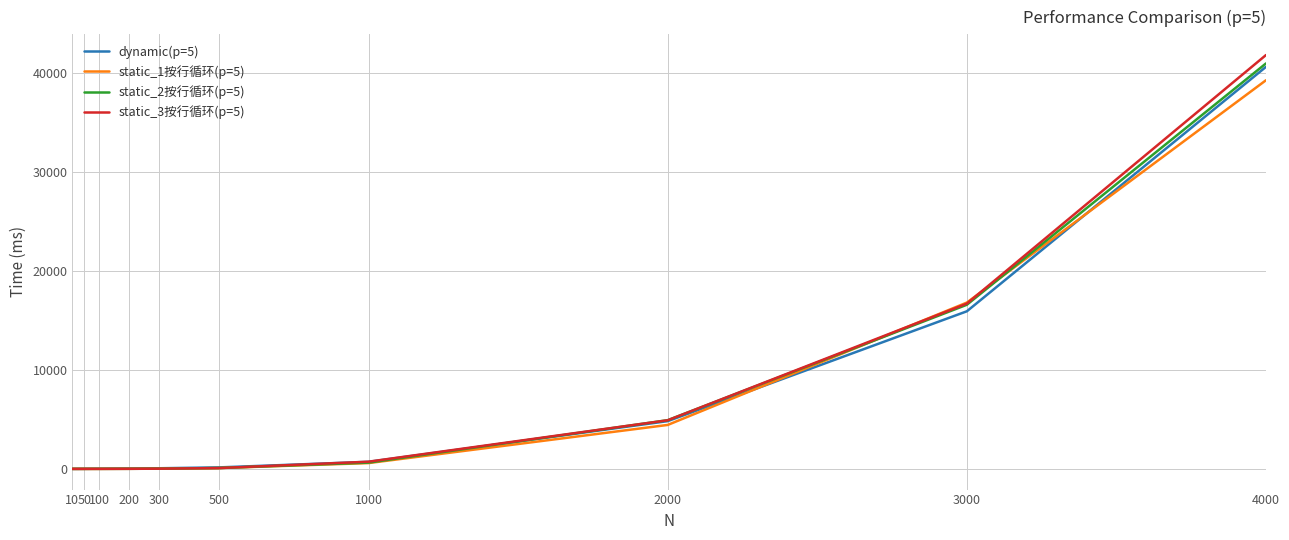

True or false: static_2按行循环(p=5) has a value of 2.8 at 100.

True